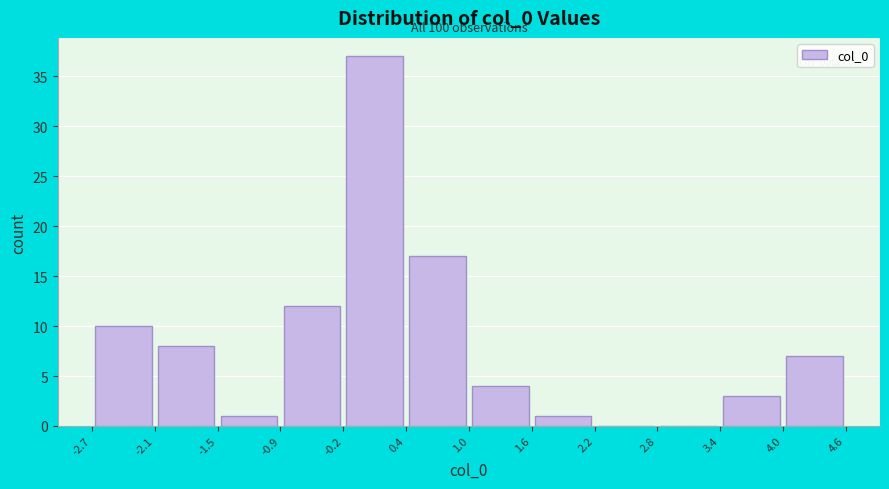

Which range on the x-axis has the tallest bar?

-0.2 to 0.4